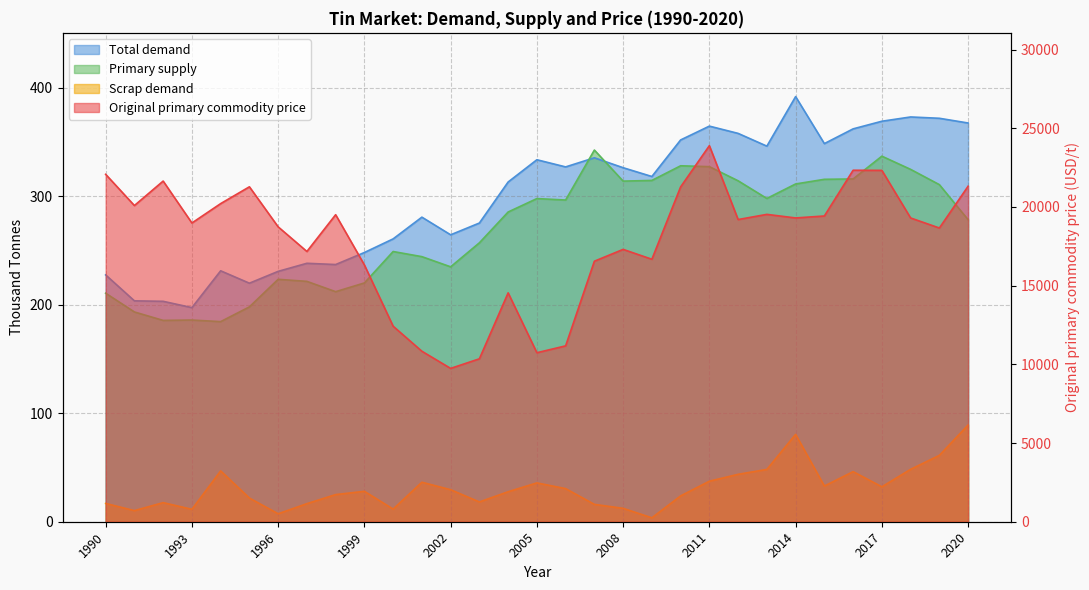

Reading left to right, extract all data points from this chart.

Original primary commodity price: 22075.5	20091.0	21646.0	18981.9	20213.3	21282.2	18737.7	17172.5	19508.9	16317.3	12423.6	10833.3	9742.9	10353.2	14542.9	10739.2	11175.3	16554.0	17305.1	16679.1	21277.2	23895.7	19202.1	19530.2	19302.9	19428.1	22333.8	22326.4	19302.4	18663.6	21317.7
Total demand: 227.5	203.6	203.1	197.3	231.3	219.8	230.7	238.2	237.0	248.1	260.7	280.7	264.4	275.3	313.1	333.6	327.0	335.4	326.3	318.2	351.8	364.6	357.9	346.1	391.8	348.5	362.1	369.1	373.0	371.8	367.5
Primary supply: 210.6	193.3	185.5	185.9	184.4	198.0	223.4	221.5	212.0	220.1	249.0	244.3	234.9	257.0	285.4	297.8	296.5	342.5	313.9	314.5	328.0	327.2	314.2	297.9	311.3	315.6	315.9	336.9	324.7	310.7	278.3
Scrap demand: 16.9	10.2	17.6	11.4	46.8	21.8	7.3	16.7	25.0	28.0	11.6	36.4	29.5	18.2	27.6	35.8	30.5	16.0	12.4	3.6	23.8	37.3	43.7	48.2	80.5	32.9	46.2	32.2	48.3	61.2	89.1